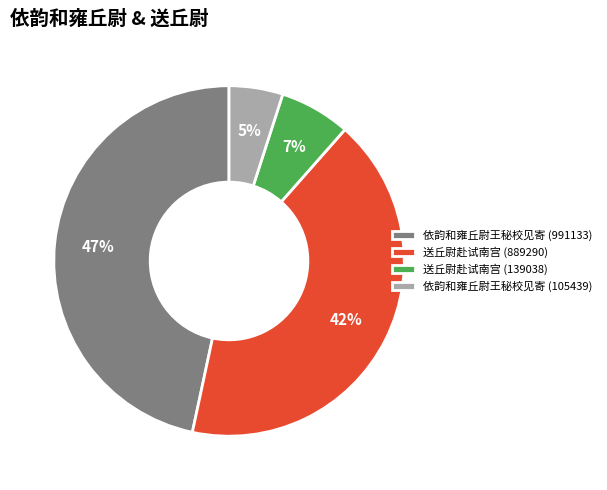

Which slice is the largest?

依韵和雍丘尉王秘校见寄 (991133)